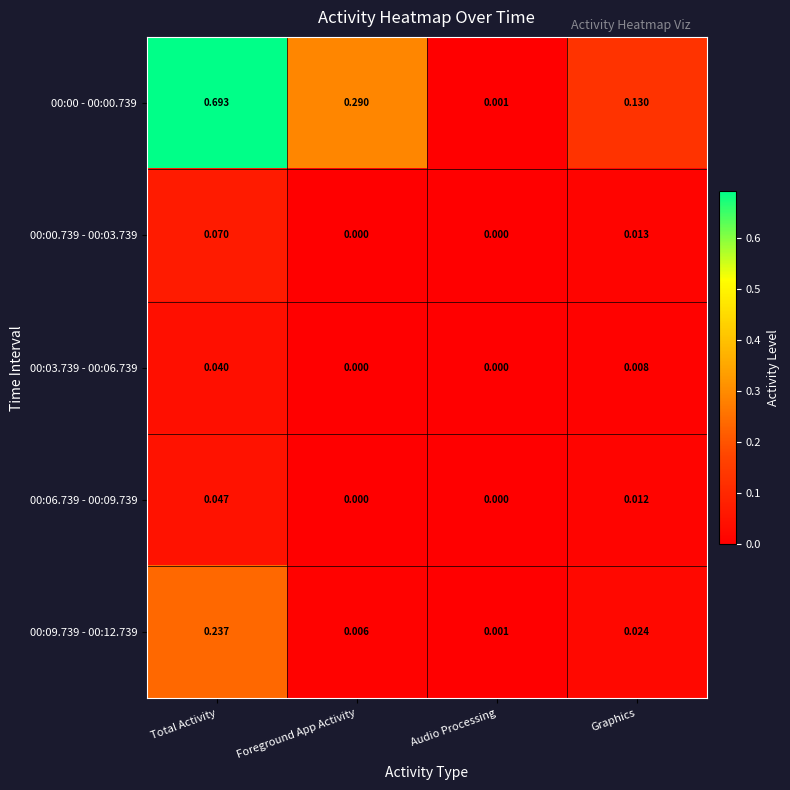

Is the value of 00:03.739 - 00:06.739 at Audio Processing greater than the value of 00:09.739 - 00:12.739 at Audio Processing?

No